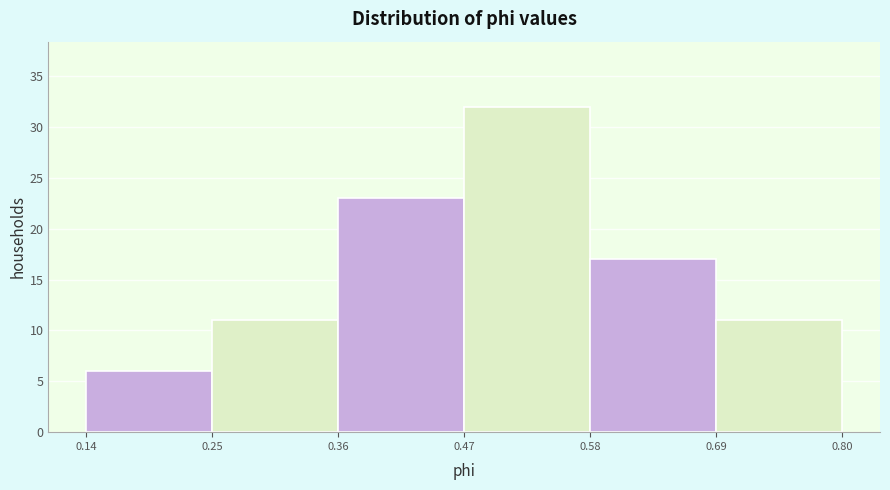

What is the height of the bar covering 0.25 to 0.36 on the x-axis? The values are not printed on the chart, so give them approximately, as read against the axis.

11